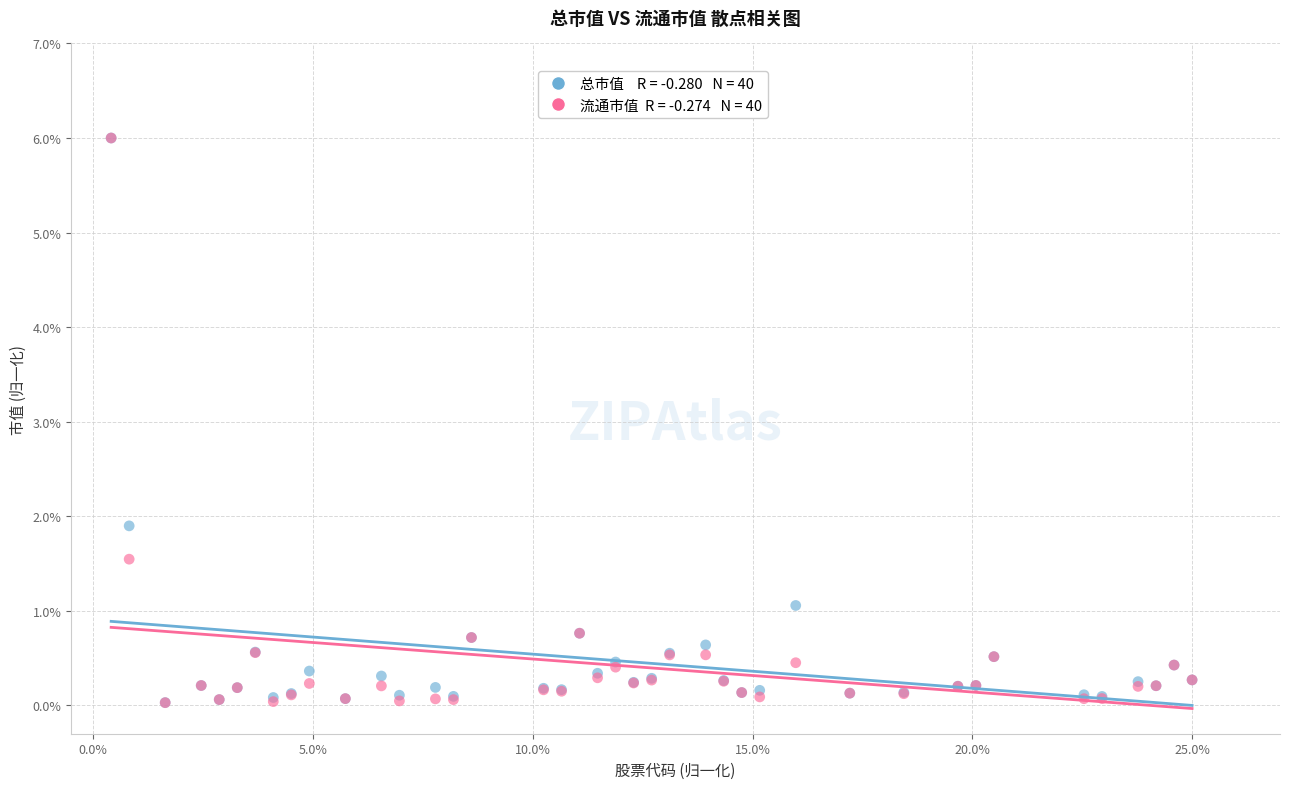

Across all series, what Y value is closest to 3?

1.9